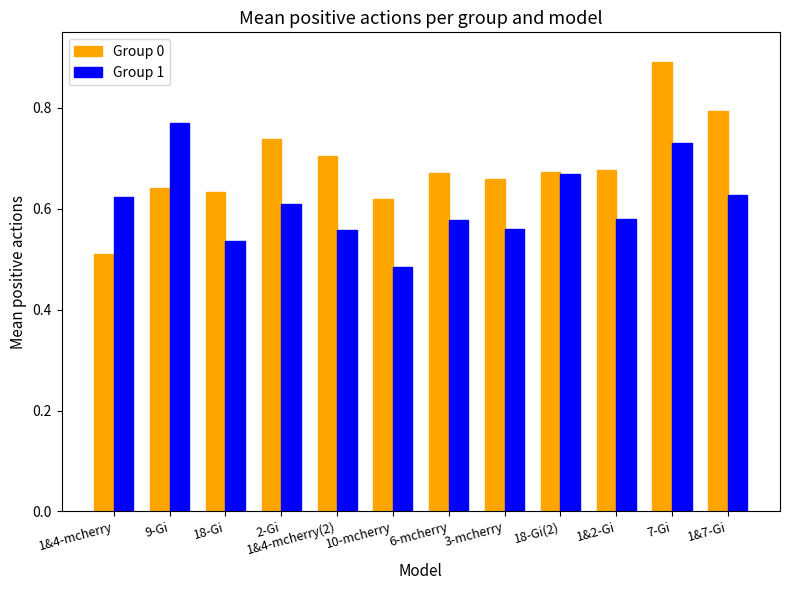

What is the total value across all series at 1&2-Gi?

1.3